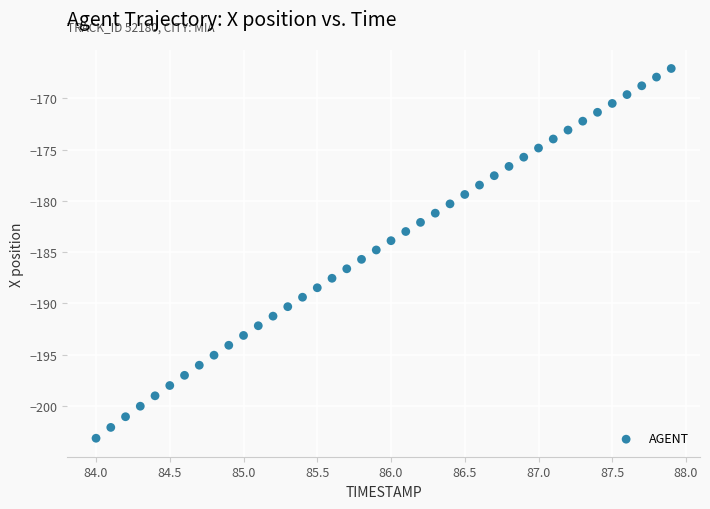

What is the range of X values (max minus min)?

3.9